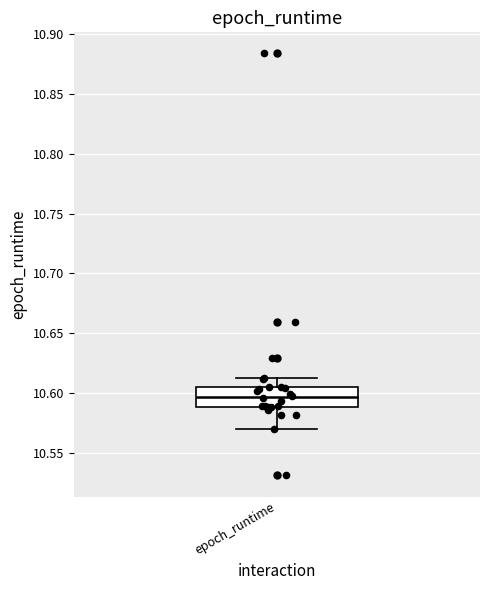

Read this box plot against the y-axis: the position of the median line, the range covered by the box, and the ends of both whiskers. The values are not printed on the chart, so give them approximately, as read against the axis.

median 10.595, box 10.590 to 10.605, whiskers 10.570 to 10.610